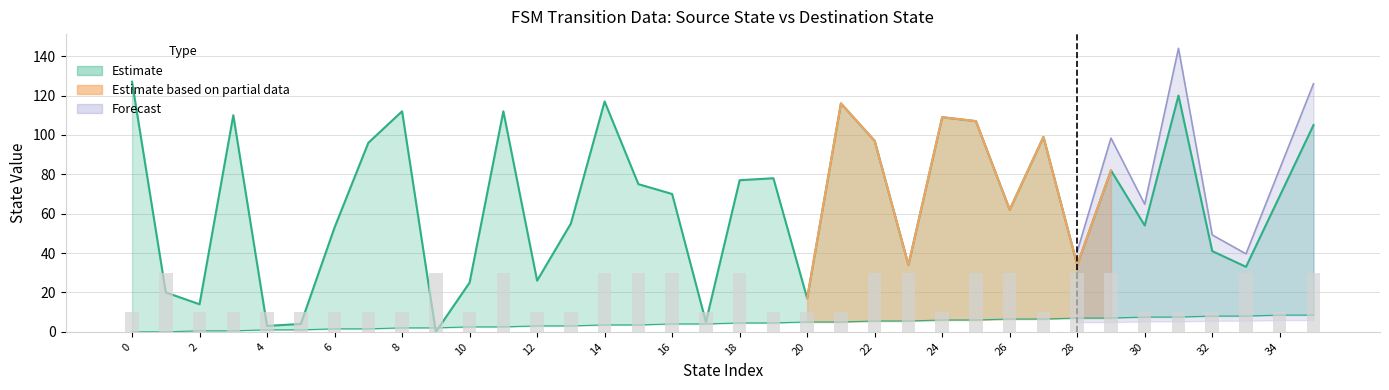

Count the number of data series in this chart.

3